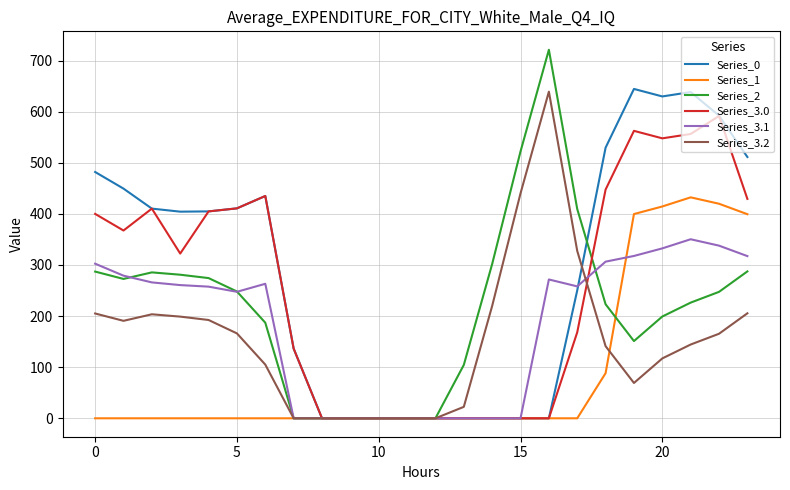

Which series has the largest range (max minus min)?

Series_2